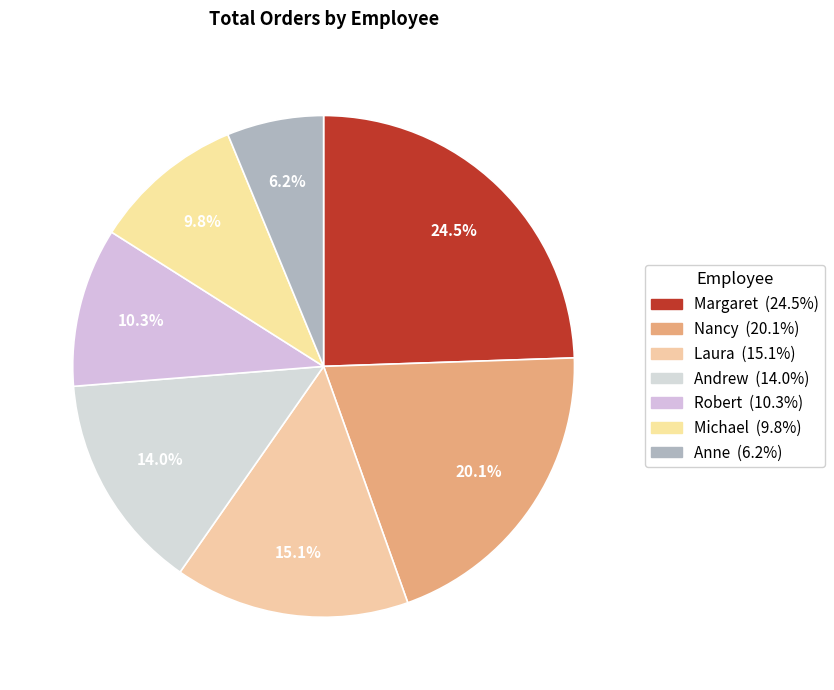

True or false: Nancy accounts for 20% of the total.

True